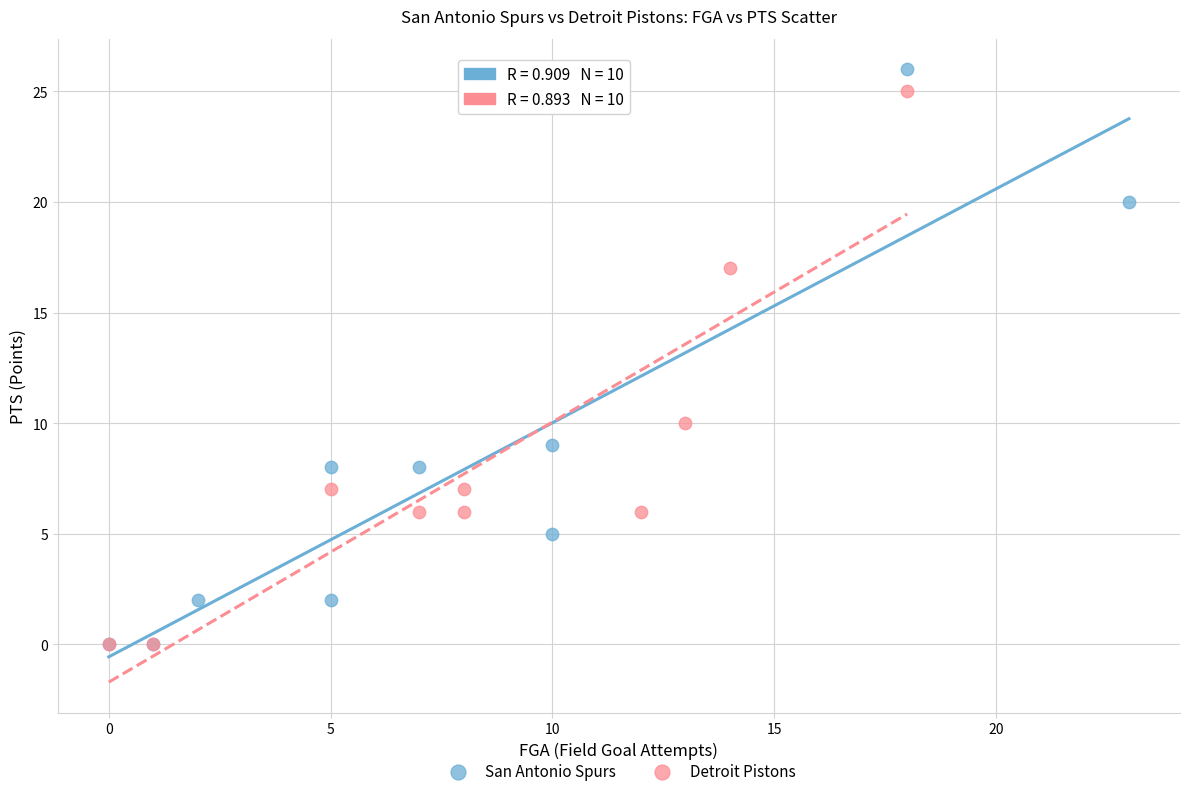

What are all the series names shown in the legend?

San Antonio Spurs, Detroit Pistons